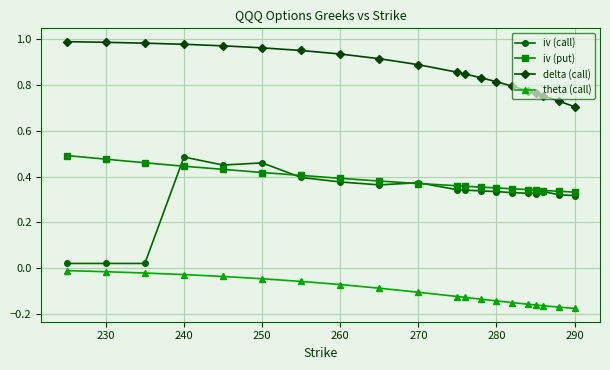

What are all the series names shown in the legend?

iv (call), iv (put), delta (call), theta (call)